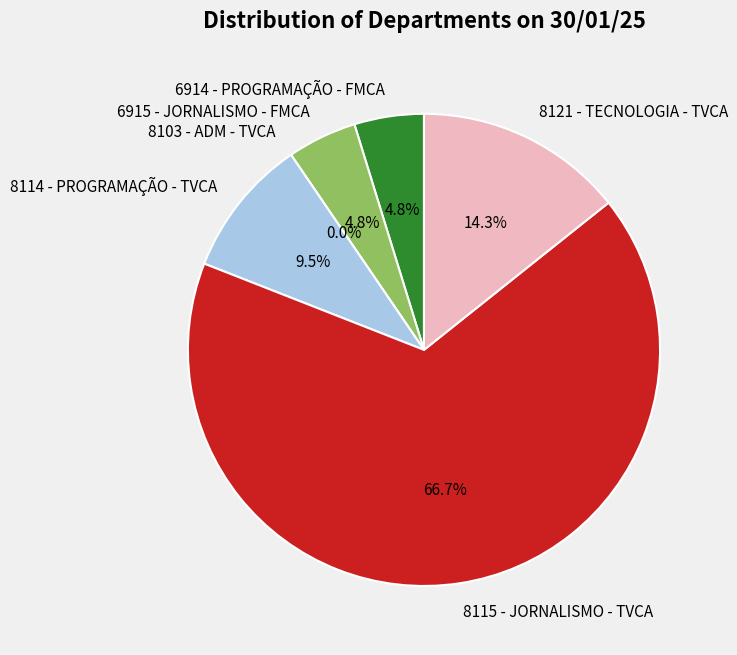

What is the change in value from 8103 - ADM - TVCA to 8115 - JORNALISMO - TVCA?

+28